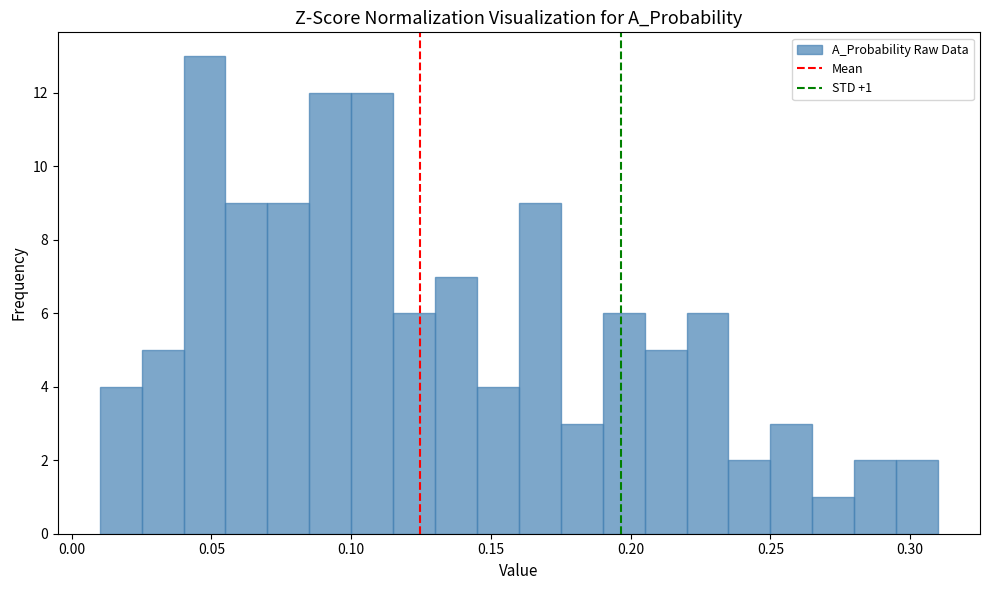

Read against the x-axis, roughly where is the centre of the tallest bar?

0.050